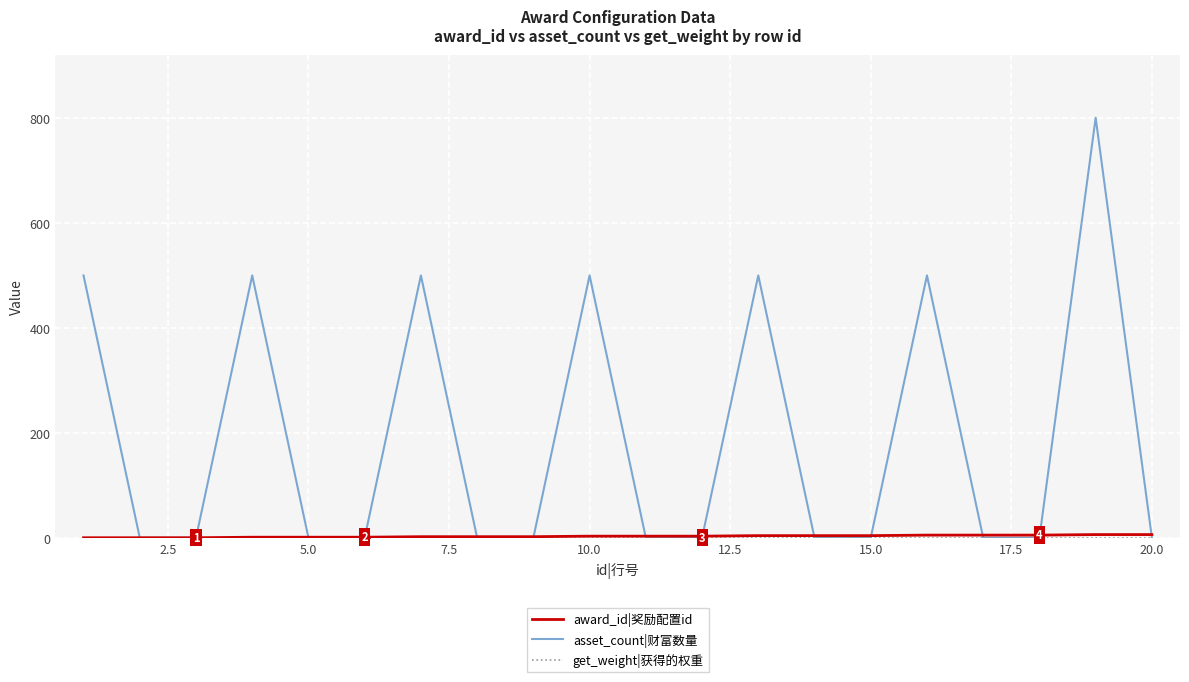

How many series are shown in this chart?

3